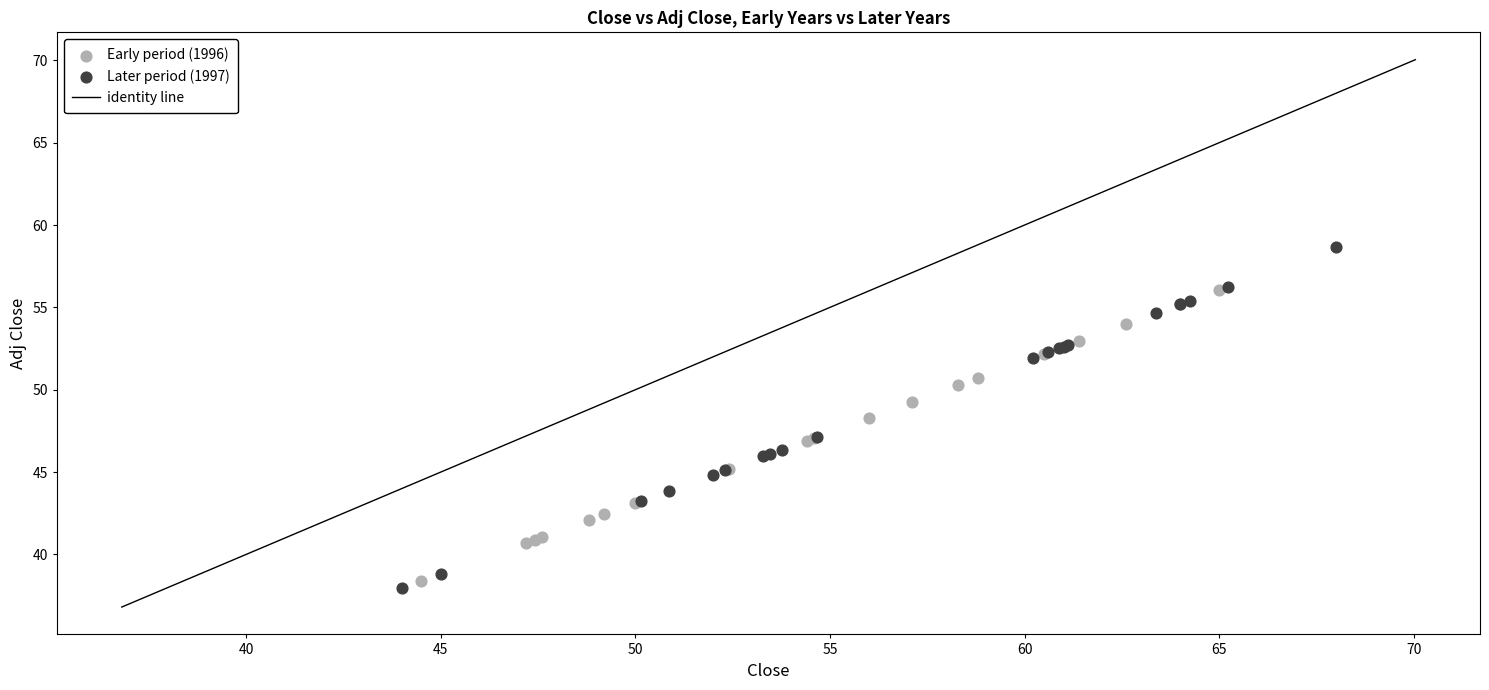

Which series has the largest Y range (max minus min)?

Later period (1997)